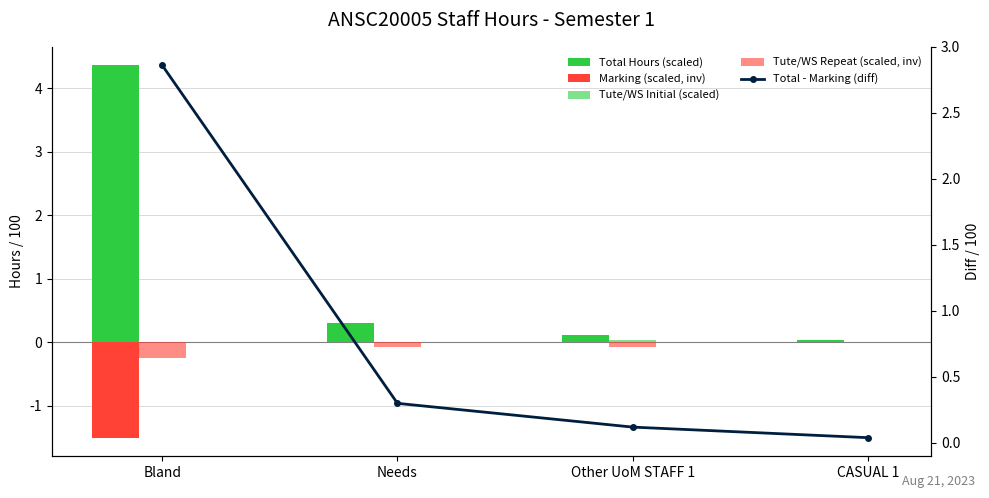

What is the difference between the maximum and minimum values in the Total Hours (scaled) series?

4.3